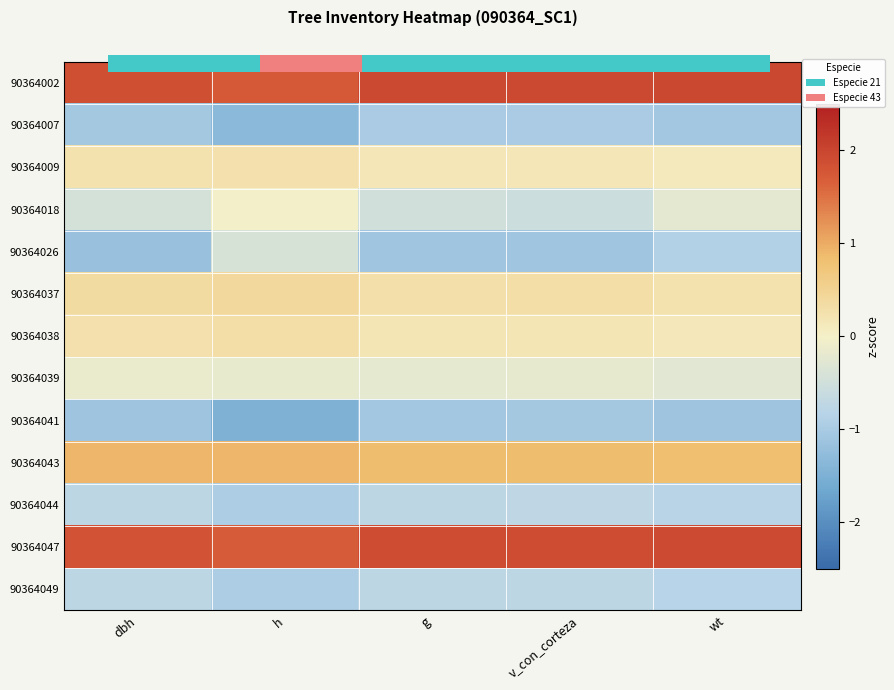

At which category does the chart reach its peak across all series?

wt